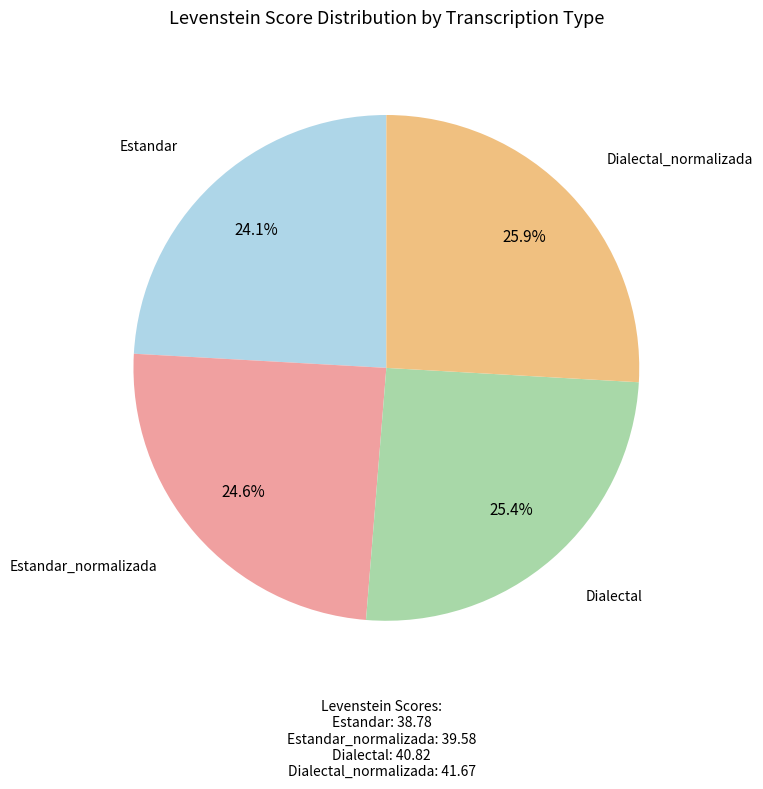

How much of the chart is everything except Estandar_normalizada?

75.4%